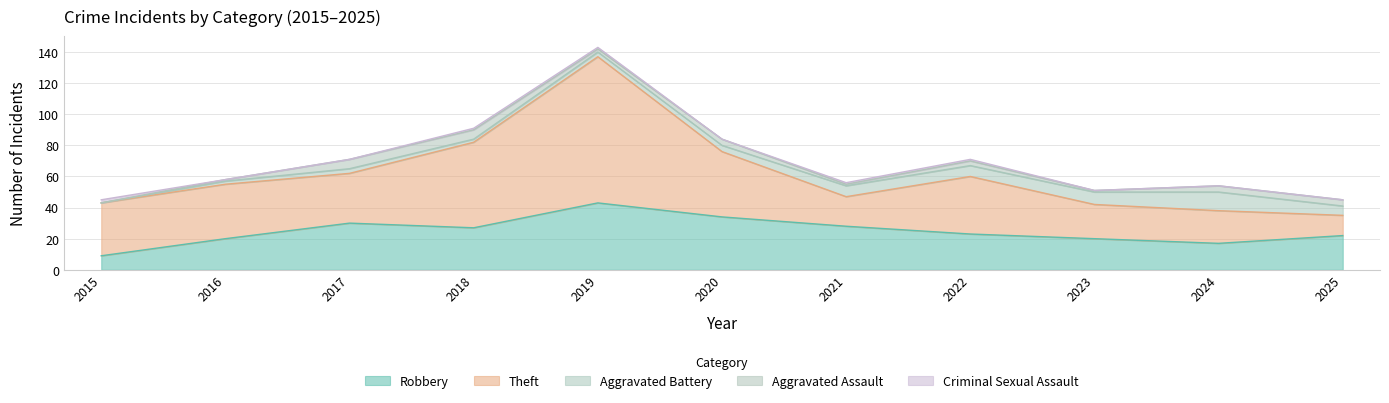

At how many categories does at least one series exceed 52?

2